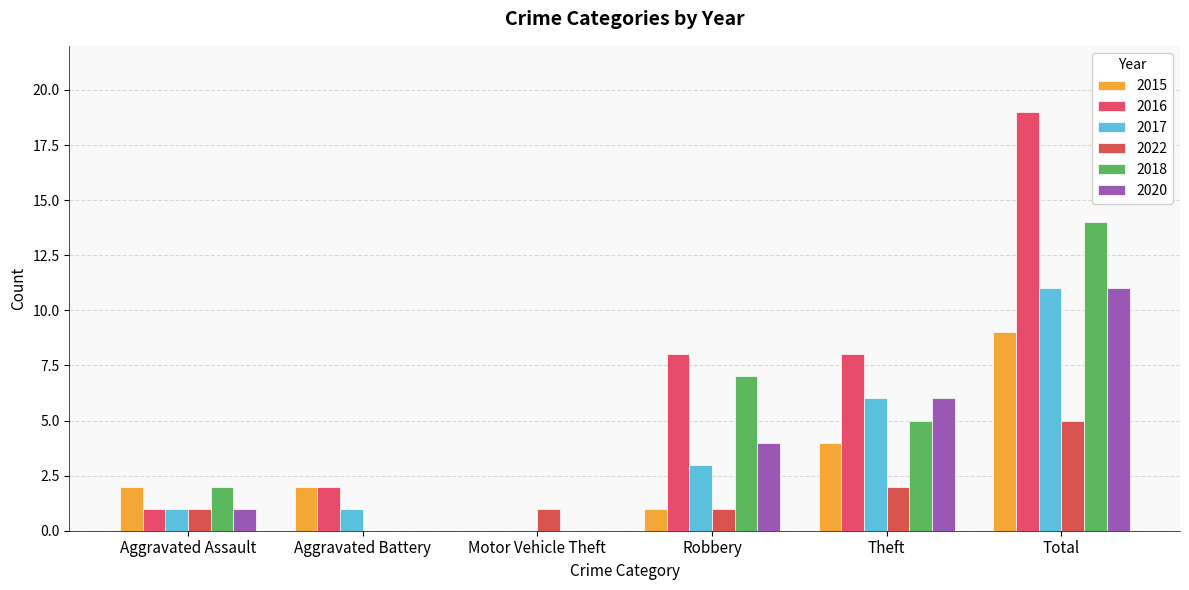

How many positive values does the 2017 series have?

5